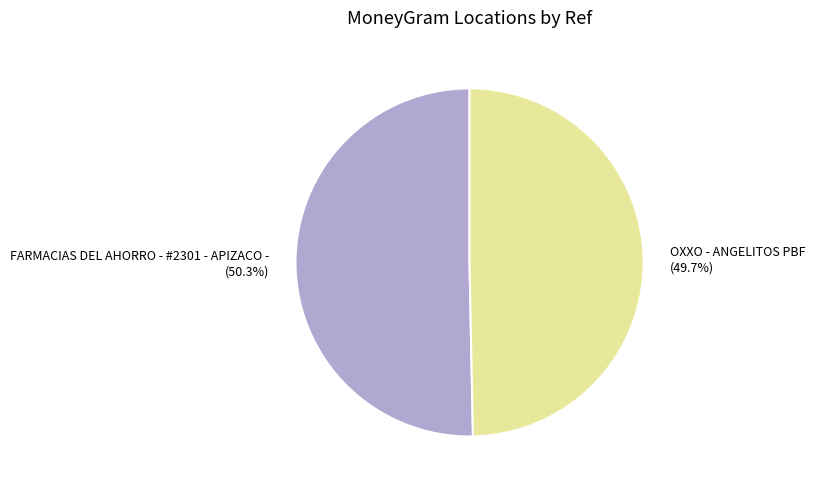

Which has a higher value, OXXO - ANGELITOS PBF or FARMACIAS DEL AHORRO - #2301 - APIZACO -?

FARMACIAS DEL AHORRO - #2301 - APIZACO -